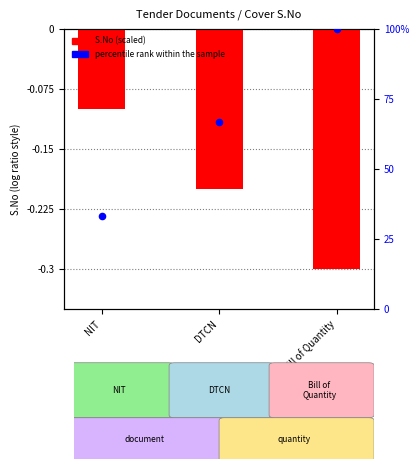

What is the change in value from DTCN to Bill of Quantity?

-0.1